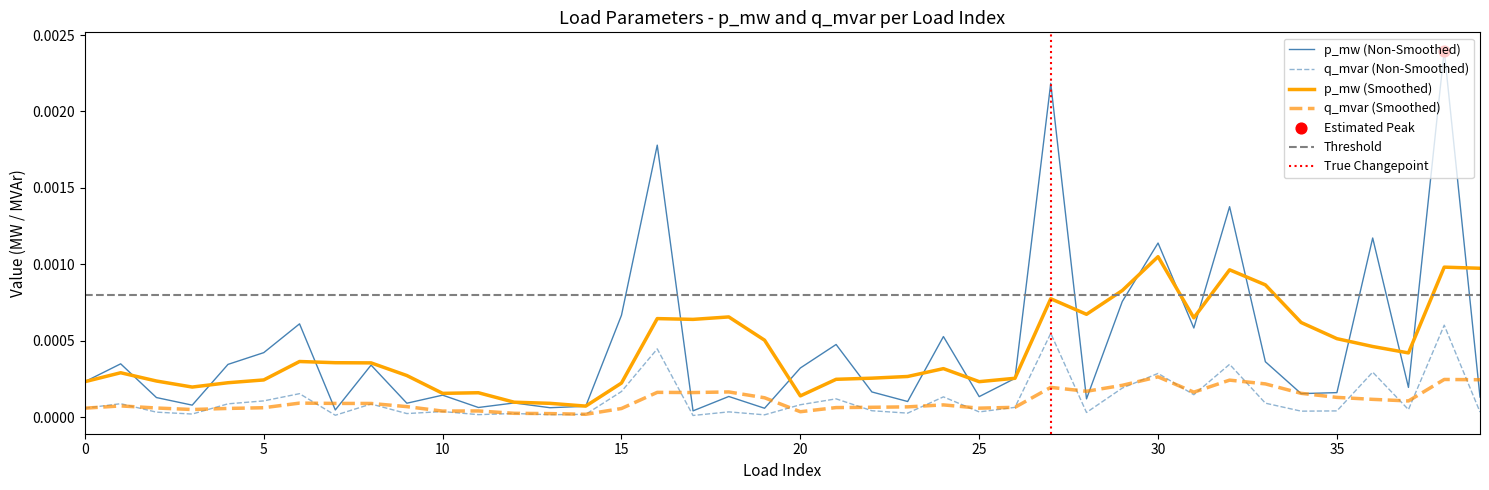

True or false: p_mw (Smoothed) and q_mvar (Smoothed) cross at least once.

False